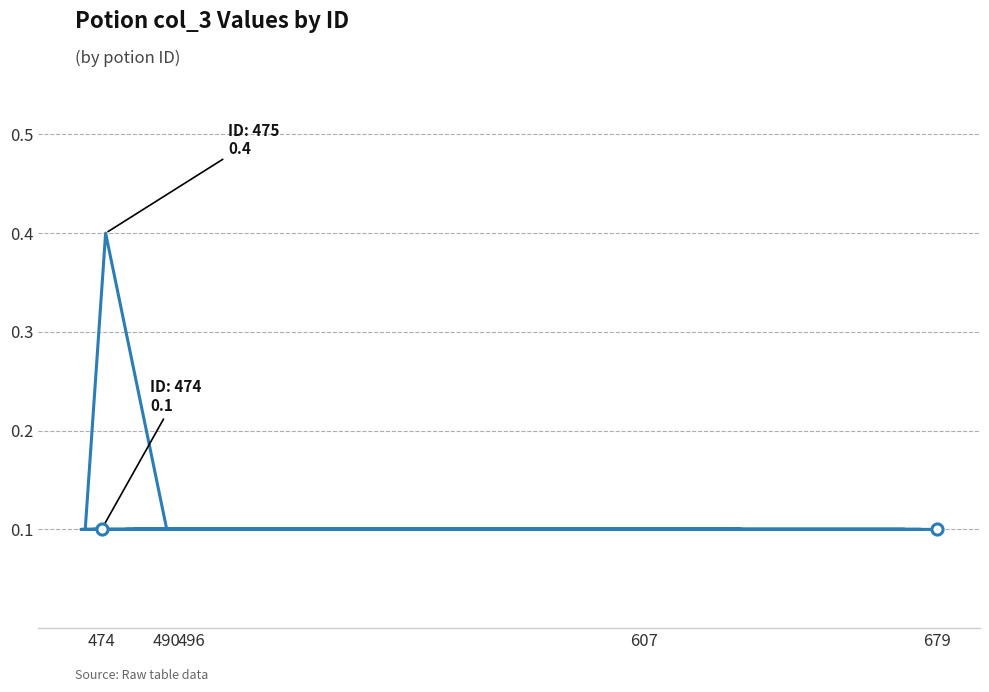

What is the sum of all values?

4.3